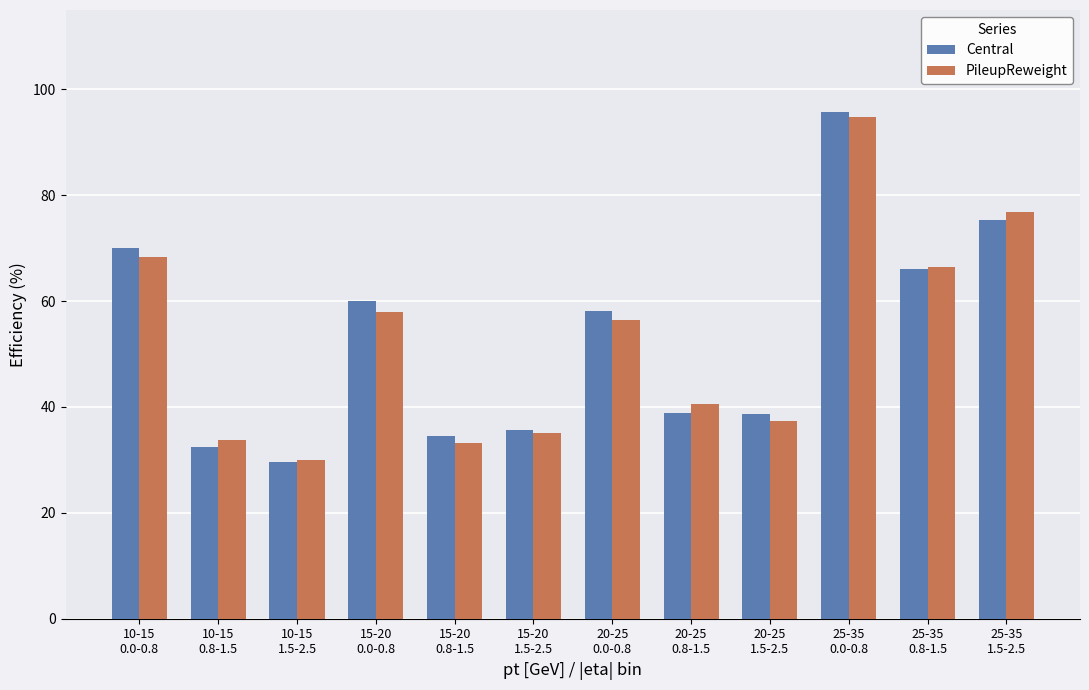

What is the difference between the PileupReweight values at 10-15
0.8-1.5 and 25-35
0.0-0.8?

61.2